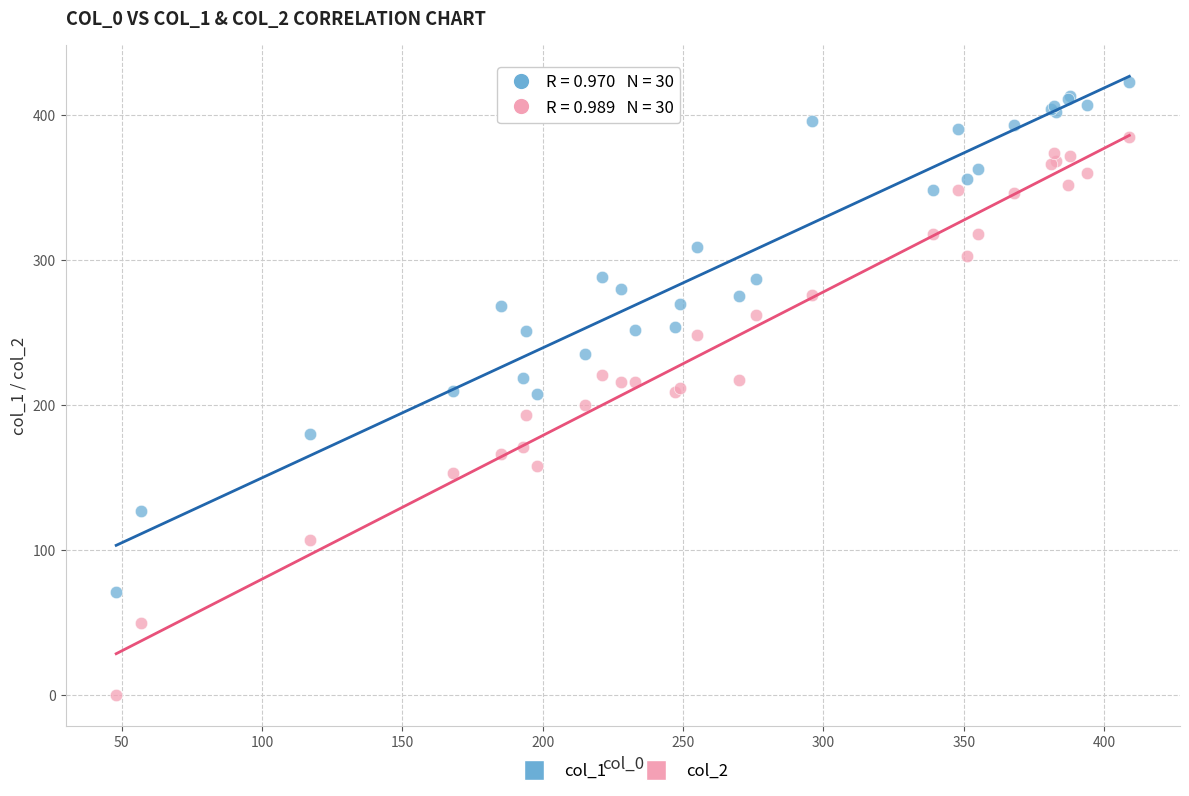

What are all the series names shown in the legend?

col_1, col_2